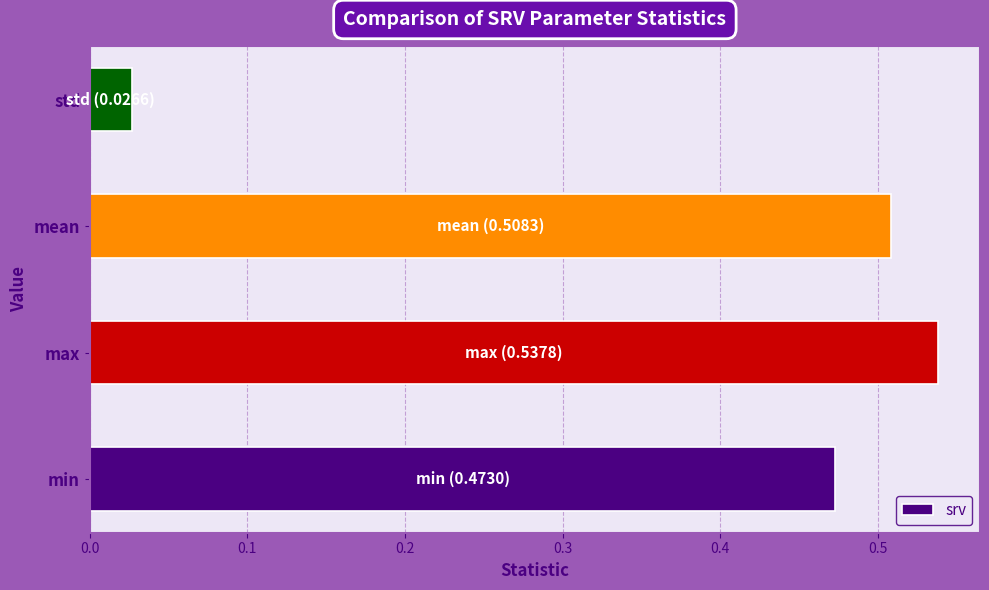

Is it true that the value at mean is 0.9?

False